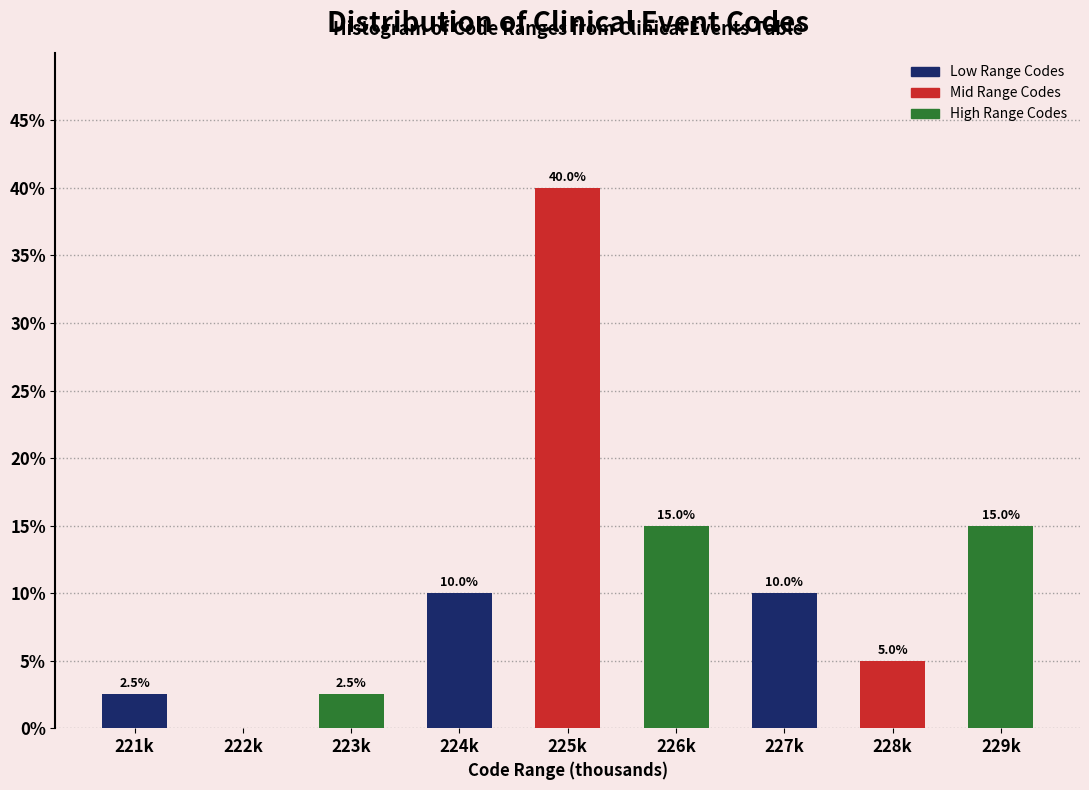

Reading left to right, transcribe all the data shown in this chart.

221k=2.5	222k=0.0	223k=2.5	224k=10.0	225k=40.0	226k=15.0	227k=10.0	228k=5.0	229k=15.0